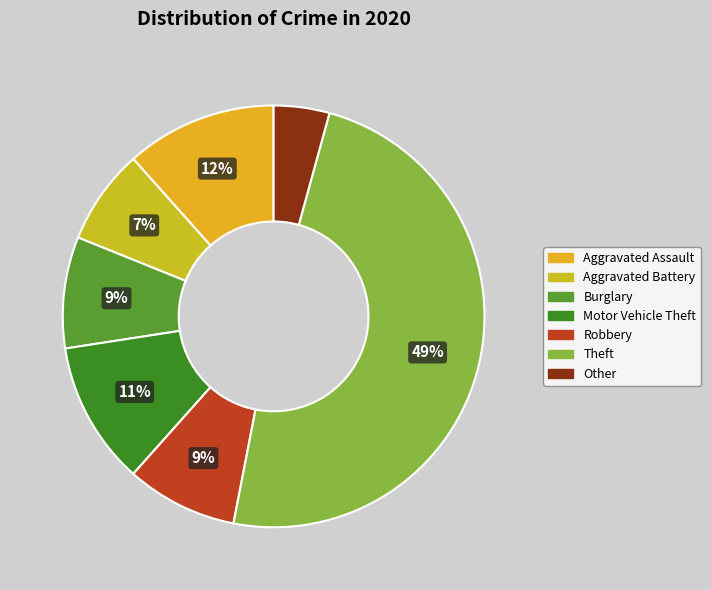

To the nearest percent, what is the difference between the Aggravated Battery and Other slice percentages?

3%